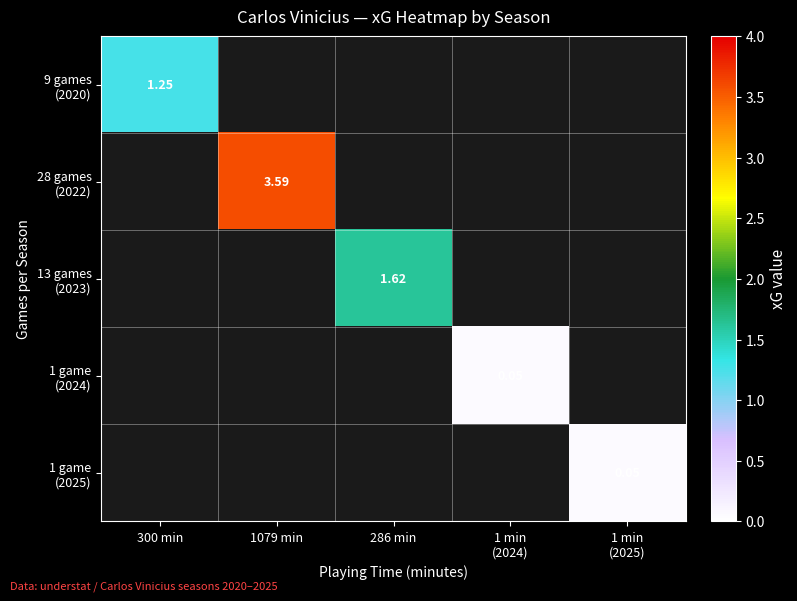

Is the value of 9 games (2020) at 1 min (2025) greater than the value of 1 game (2025) at 286 min?

No